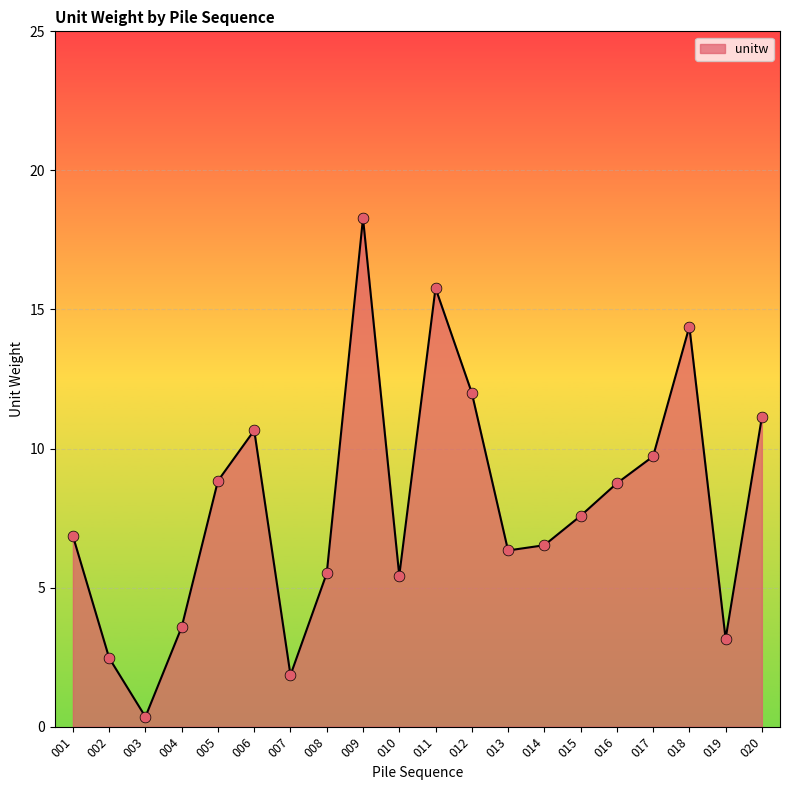

Which has a higher value, 014 or 009?

009